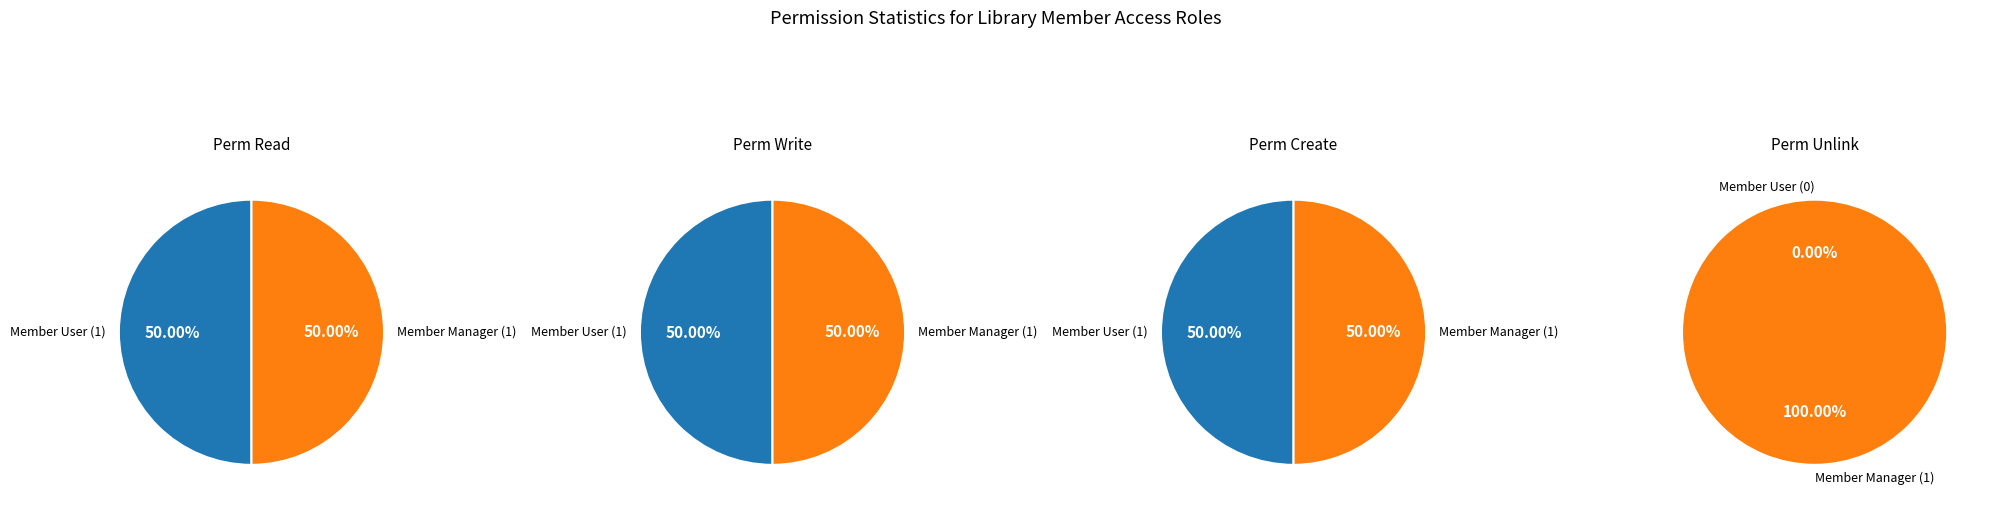

Is it true that access_member_user is 0% of the pie?

True